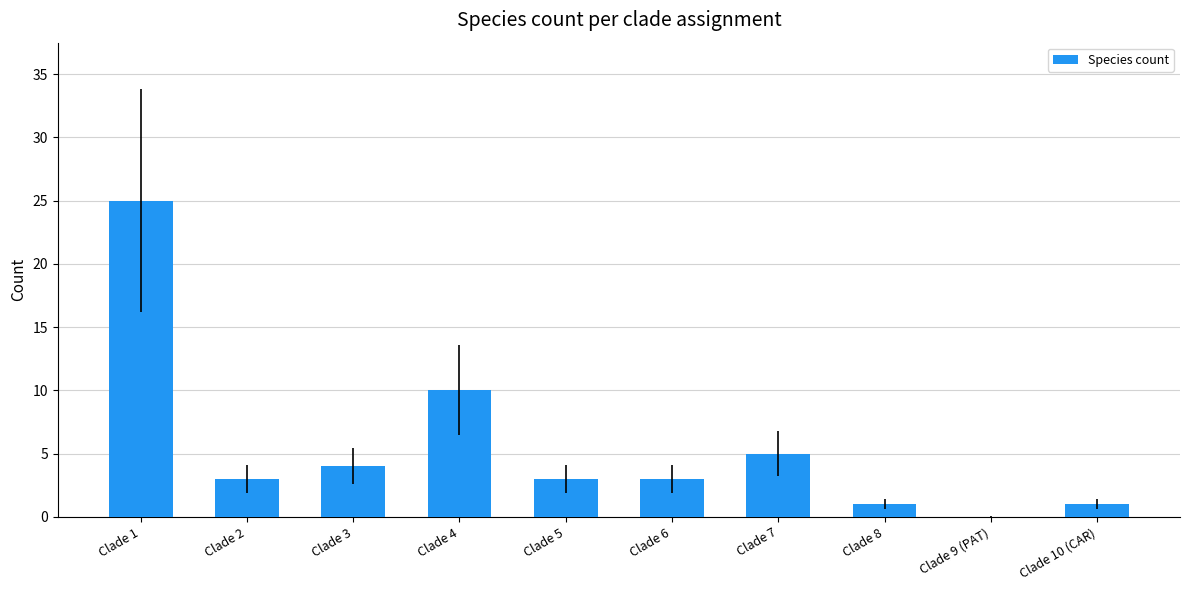

True or false: the data shows 2 at Clade 3.

False